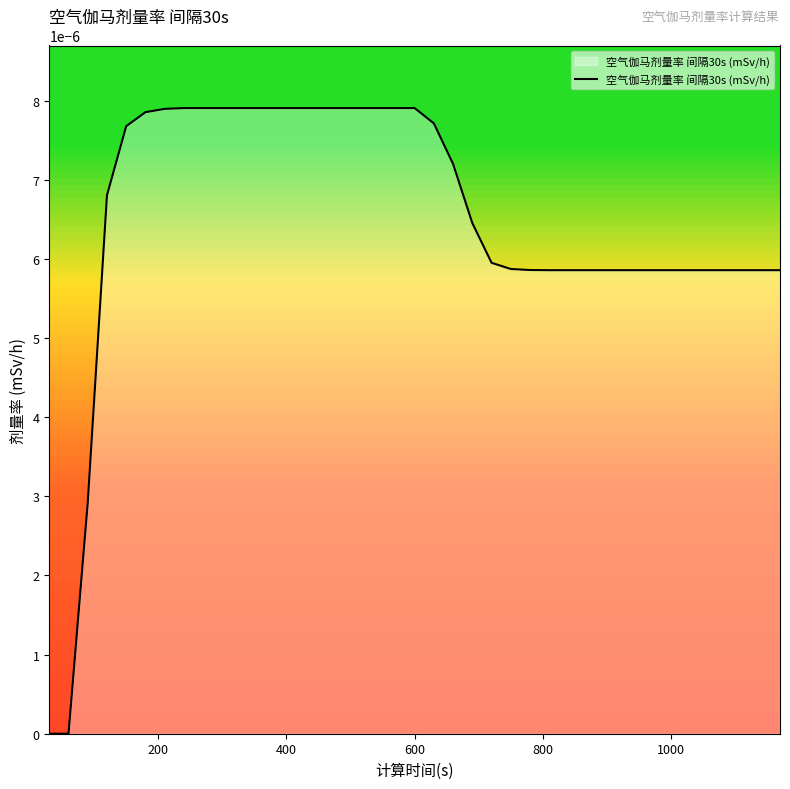

Count the values in the range 0 to 1.

39